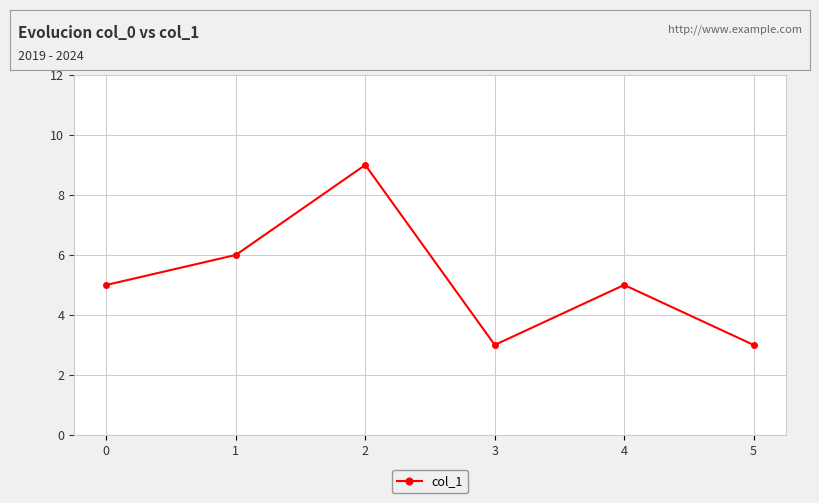

What is the greatest value displayed?

9